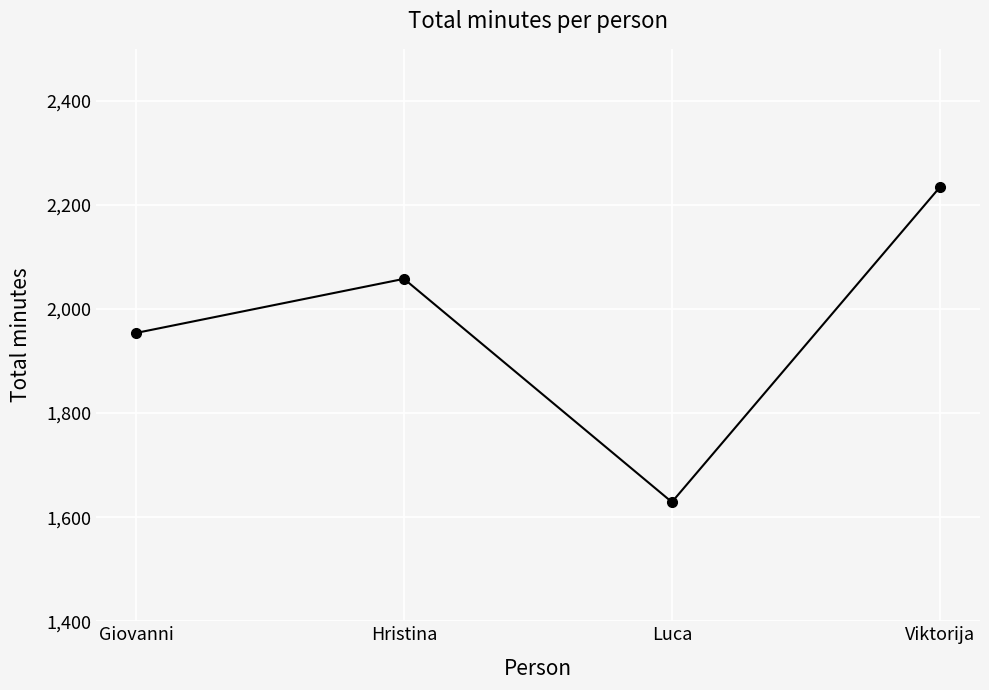

What is the maximum value shown in the chart?

2234